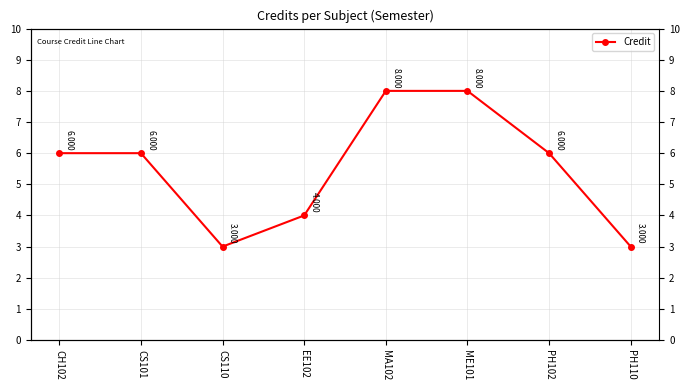

What is the sum of all values?

44